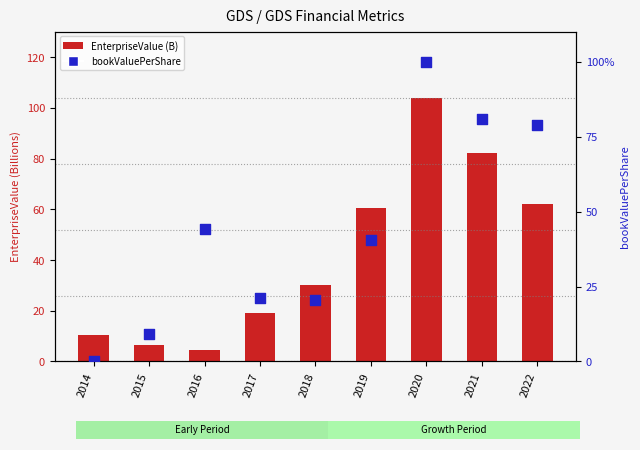

Which series contains the highest Y value?

EnterpriseValue (B)